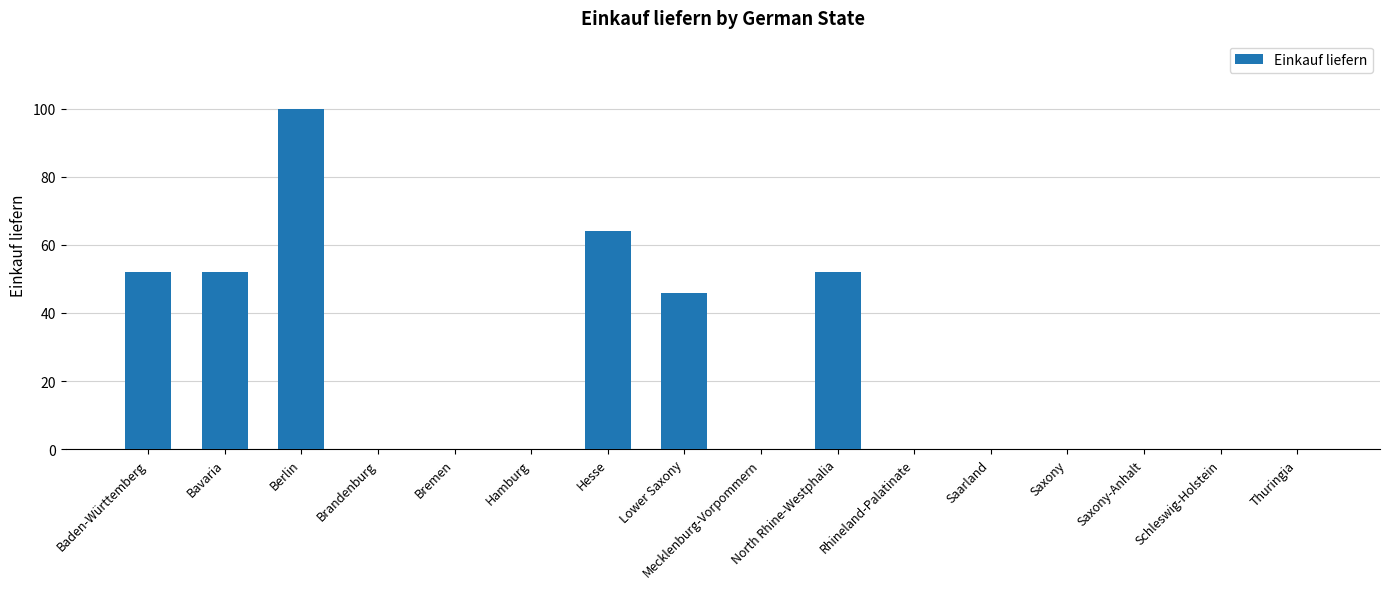

What is the sum of the values at Berlin and Hesse?

164